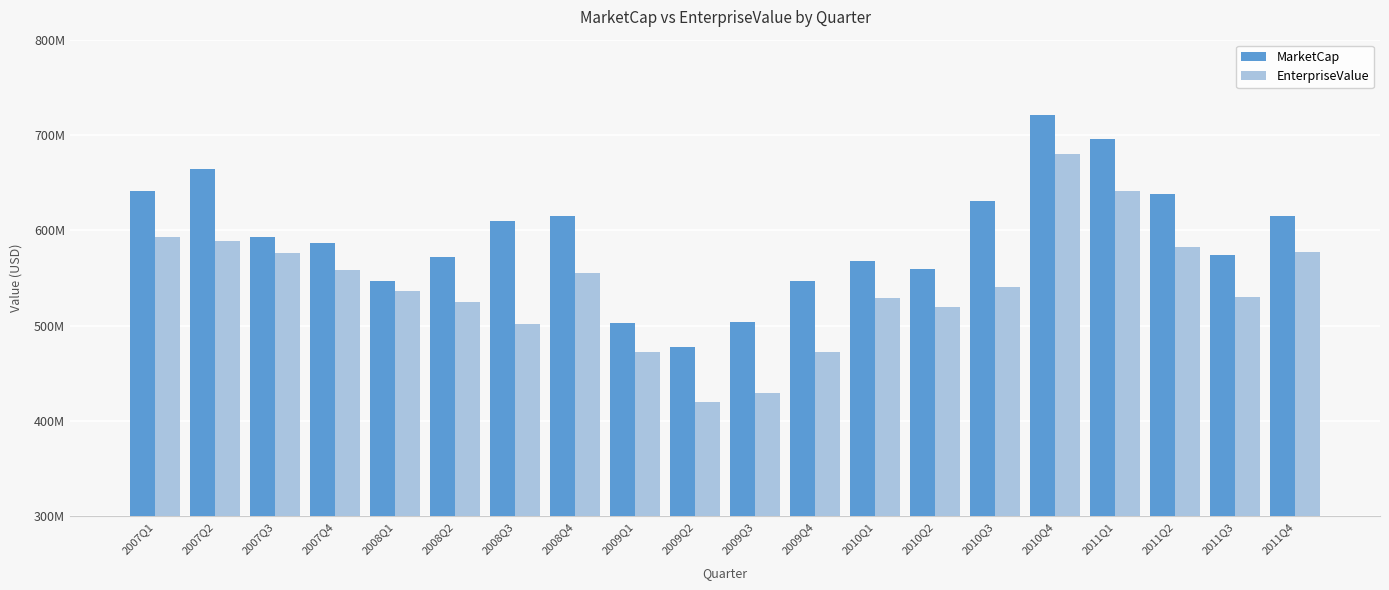

What is the value of the MarketCap bar at the 6th from the left?

571604435.2